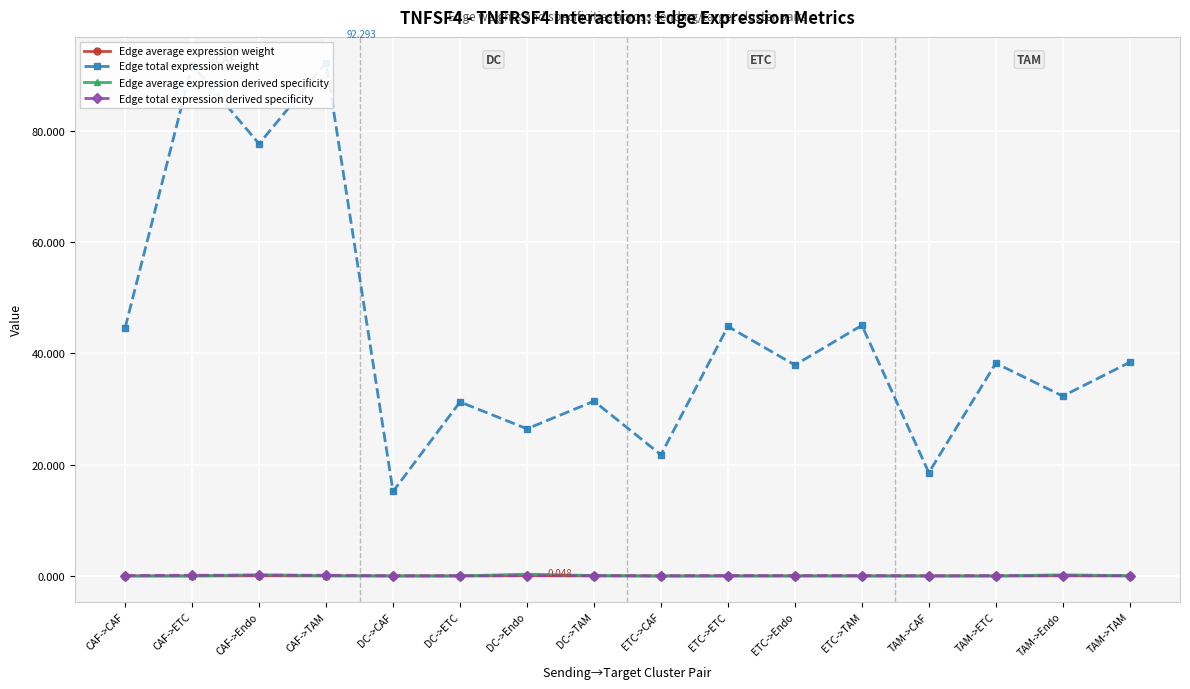

True or false: Edge total expression weight and Edge average expression weight cross at least once.

False